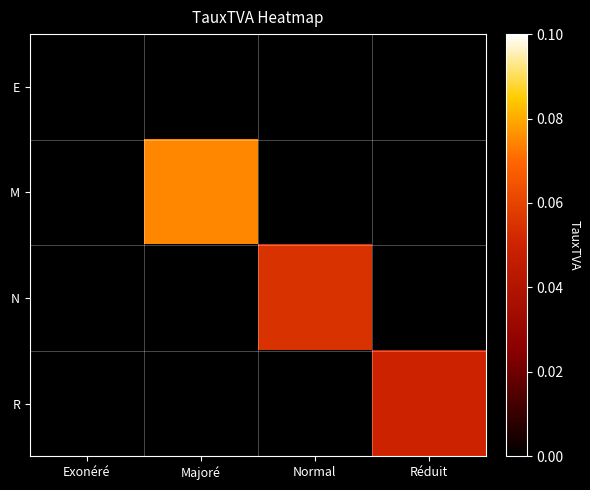

At how many categories does at least one series exceed 0?

3